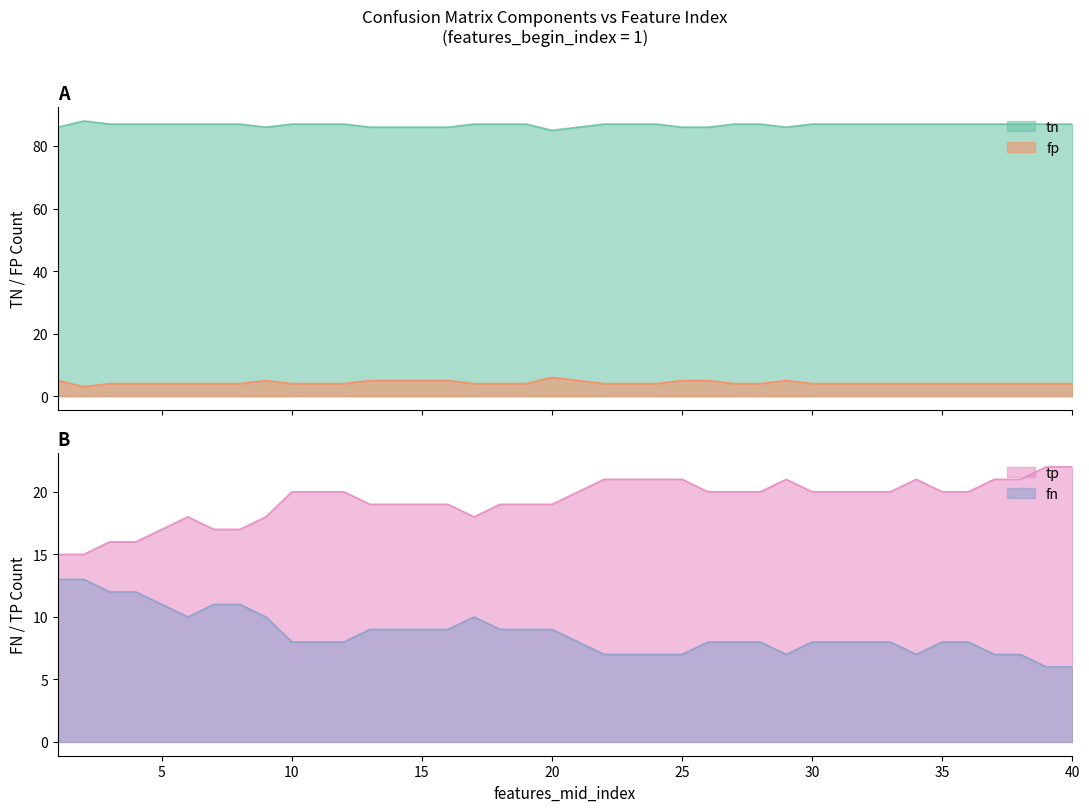

How many lines are shown in the chart?

4